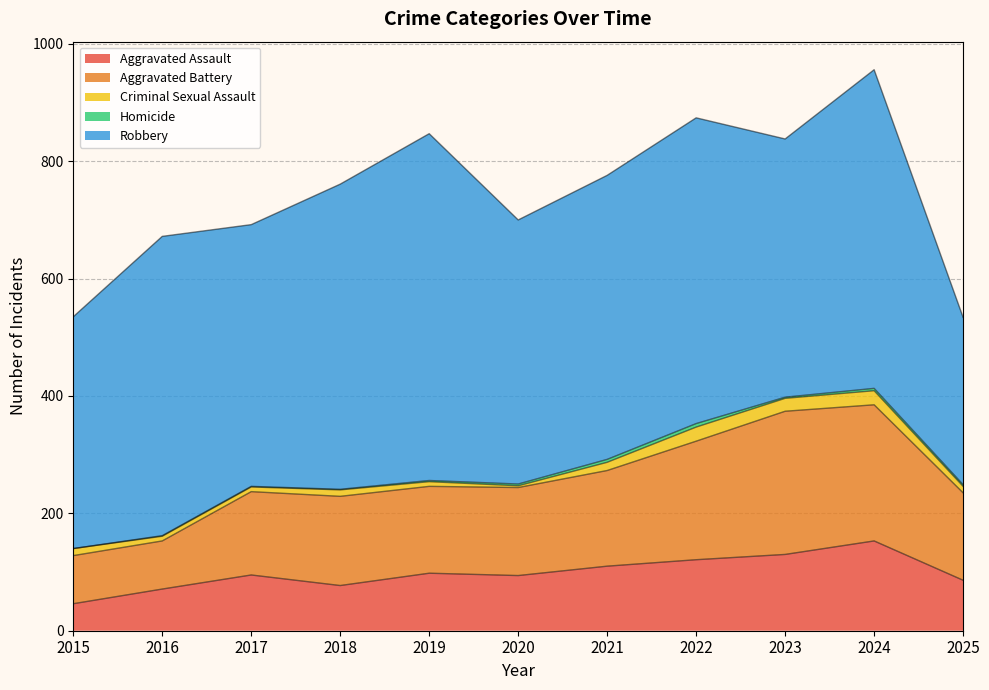

How many distinct data groups are displayed?

5